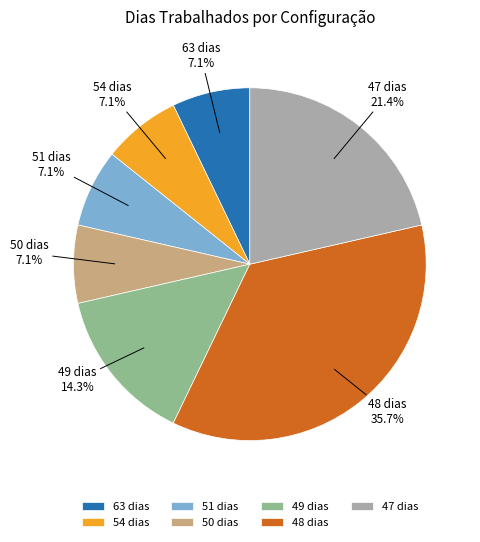

How many slices are in this pie chart?

7